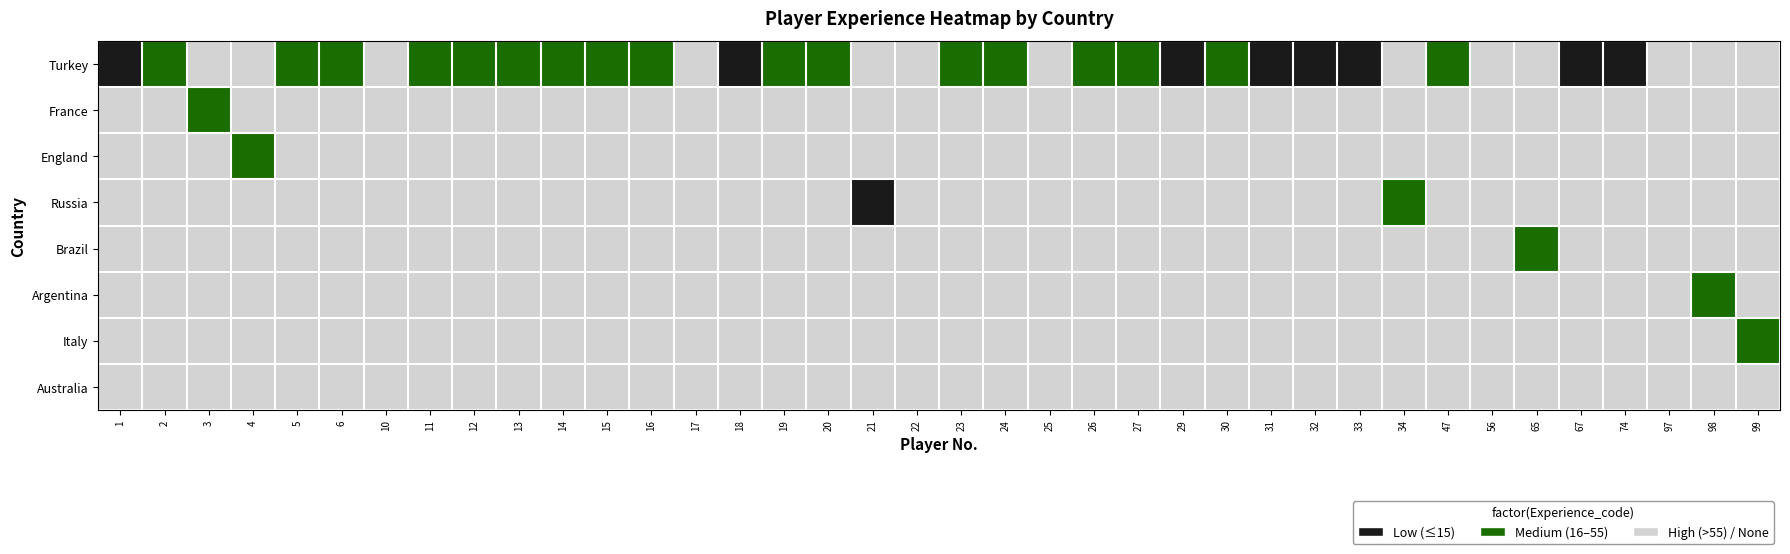

Reading right to left, extract all data points from this chart.

Turkey: 99=2	98=2	97=2	74=0	67=0	65=2	56=2	47=1	34=2	33=0	32=0	31=0	30=1	29=0	27=1	26=1	25=2	24=1	23=1	22=2	21=2	20=1	19=1	18=0	17=2	16=1	15=1	14=1	13=1	12=1	11=1	10=2	6=1	5=1	4=2	3=2	2=1	1=0
France: 99=2	98=2	97=2	74=2	67=2	65=2	56=2	47=2	34=2	33=2	32=2	31=2	30=2	29=2	27=2	26=2	25=2	24=2	23=2	22=2	21=2	20=2	19=2	18=2	17=2	16=2	15=2	14=2	13=2	12=2	11=2	10=2	6=2	5=2	4=2	3=1	2=2	1=2
England: 99=2	98=2	97=2	74=2	67=2	65=2	56=2	47=2	34=2	33=2	32=2	31=2	30=2	29=2	27=2	26=2	25=2	24=2	23=2	22=2	21=2	20=2	19=2	18=2	17=2	16=2	15=2	14=2	13=2	12=2	11=2	10=2	6=2	5=2	4=1	3=2	2=2	1=2
Russia: 99=2	98=2	97=2	74=2	67=2	65=2	56=2	47=2	34=1	33=2	32=2	31=2	30=2	29=2	27=2	26=2	25=2	24=2	23=2	22=2	21=0	20=2	19=2	18=2	17=2	16=2	15=2	14=2	13=2	12=2	11=2	10=2	6=2	5=2	4=2	3=2	2=2	1=2
Brazil: 99=2	98=2	97=2	74=2	67=2	65=1	56=2	47=2	34=2	33=2	32=2	31=2	30=2	29=2	27=2	26=2	25=2	24=2	23=2	22=2	21=2	20=2	19=2	18=2	17=2	16=2	15=2	14=2	13=2	12=2	11=2	10=2	6=2	5=2	4=2	3=2	2=2	1=2
Argentina: 99=2	98=1	97=2	74=2	67=2	65=2	56=2	47=2	34=2	33=2	32=2	31=2	30=2	29=2	27=2	26=2	25=2	24=2	23=2	22=2	21=2	20=2	19=2	18=2	17=2	16=2	15=2	14=2	13=2	12=2	11=2	10=2	6=2	5=2	4=2	3=2	2=2	1=2
Italy: 99=1	98=2	97=2	74=2	67=2	65=2	56=2	47=2	34=2	33=2	32=2	31=2	30=2	29=2	27=2	26=2	25=2	24=2	23=2	22=2	21=2	20=2	19=2	18=2	17=2	16=2	15=2	14=2	13=2	12=2	11=2	10=2	6=2	5=2	4=2	3=2	2=2	1=2
Australia: 99=2	98=2	97=2	74=2	67=2	65=2	56=2	47=2	34=2	33=2	32=2	31=2	30=2	29=2	27=2	26=2	25=2	24=2	23=2	22=2	21=2	20=2	19=2	18=2	17=2	16=2	15=2	14=2	13=2	12=2	11=2	10=2	6=2	5=2	4=2	3=2	2=2	1=2